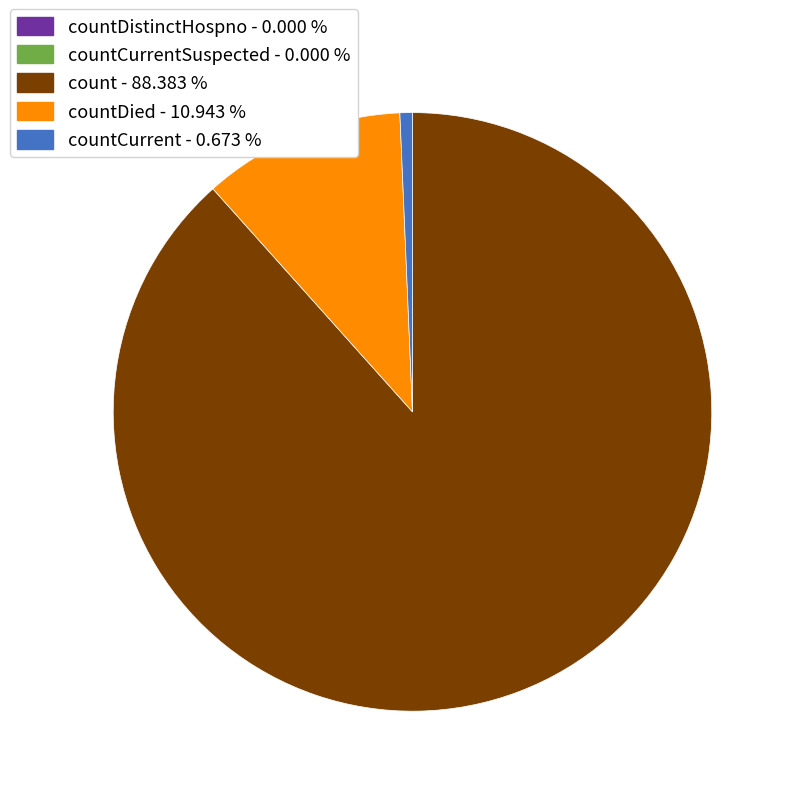

Is there any slice that represents more than half of the pie?

Yes